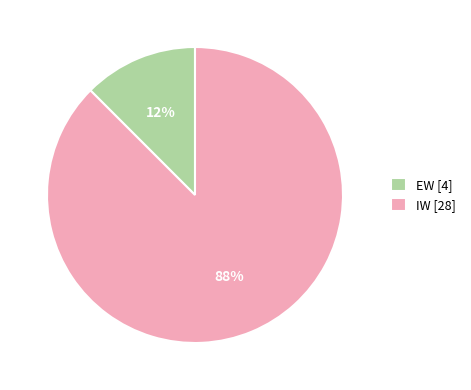

Is the sum of EW and IW greater than half?

Yes